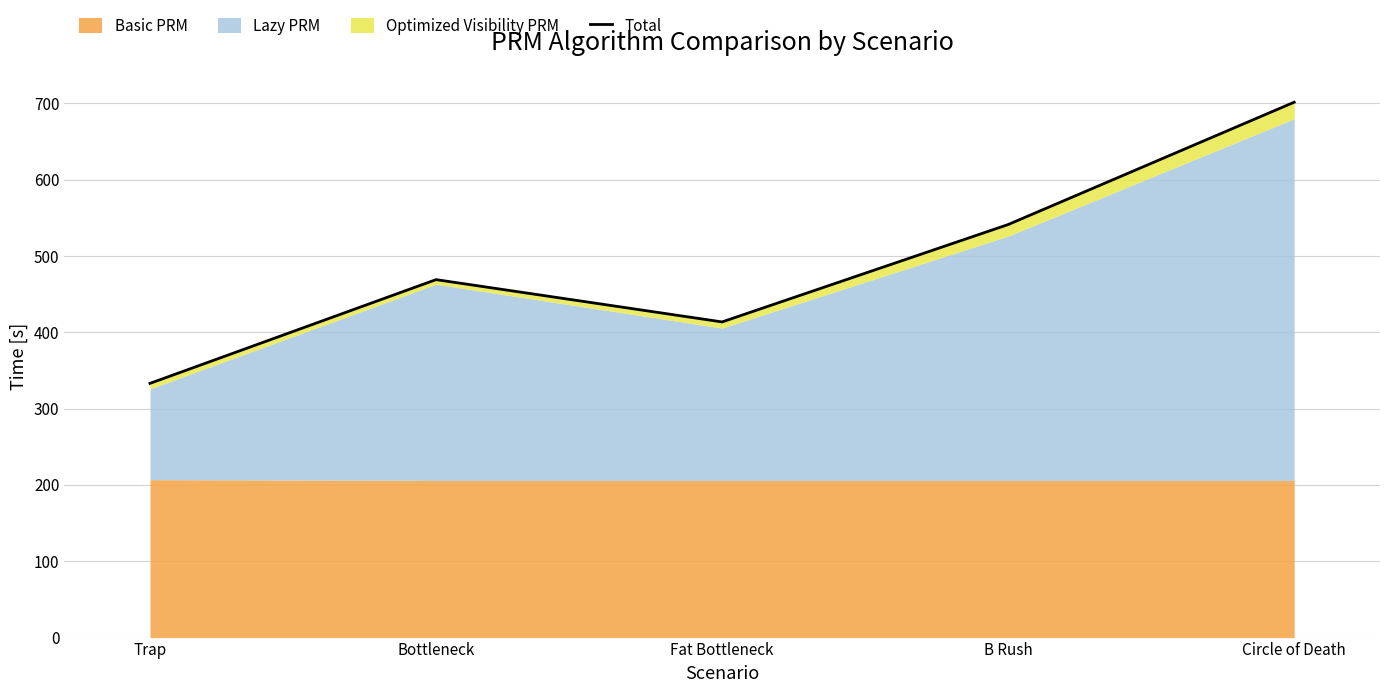

The value at B Rush is 918.4. True or false?

False